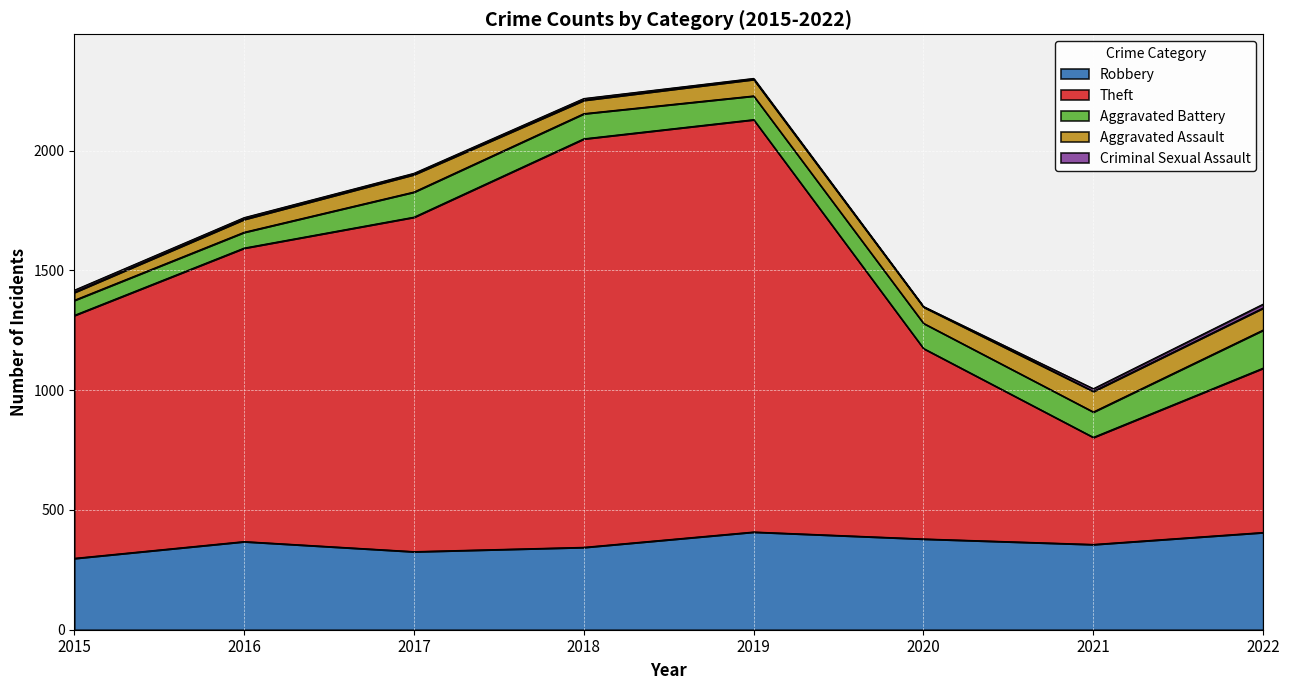

What is the difference between the maximum and minimum values in the Aggravated Assault series?

59